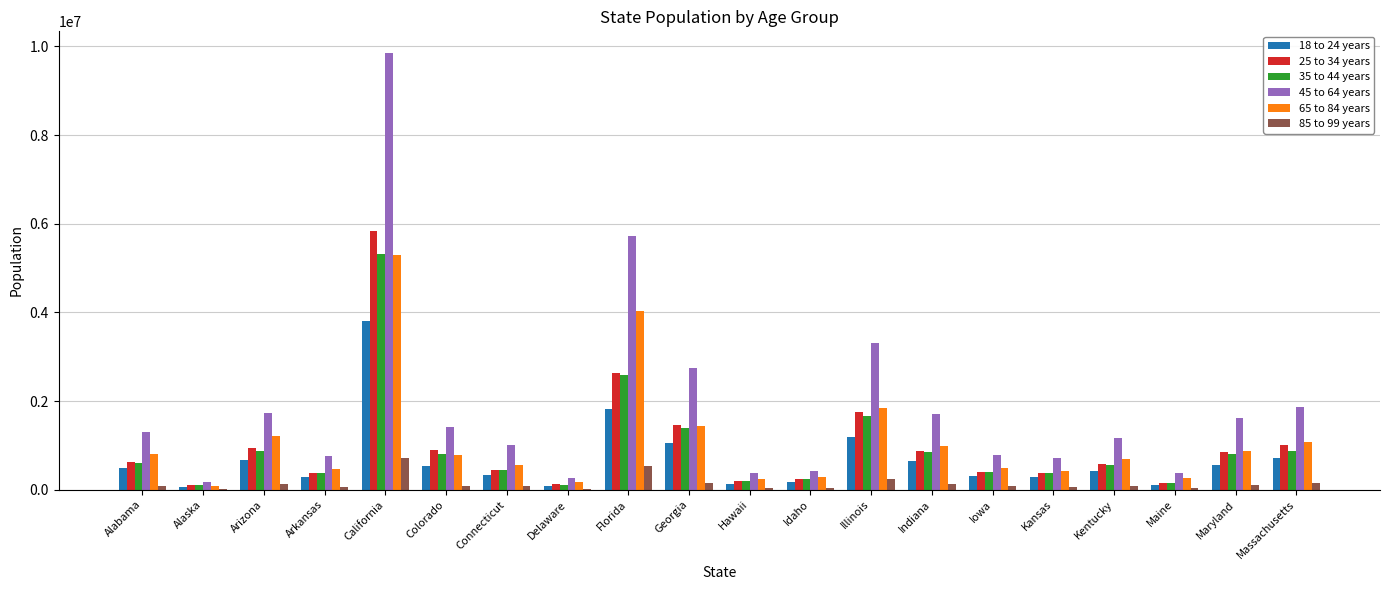

At which category is the sum across all series the highest?

California